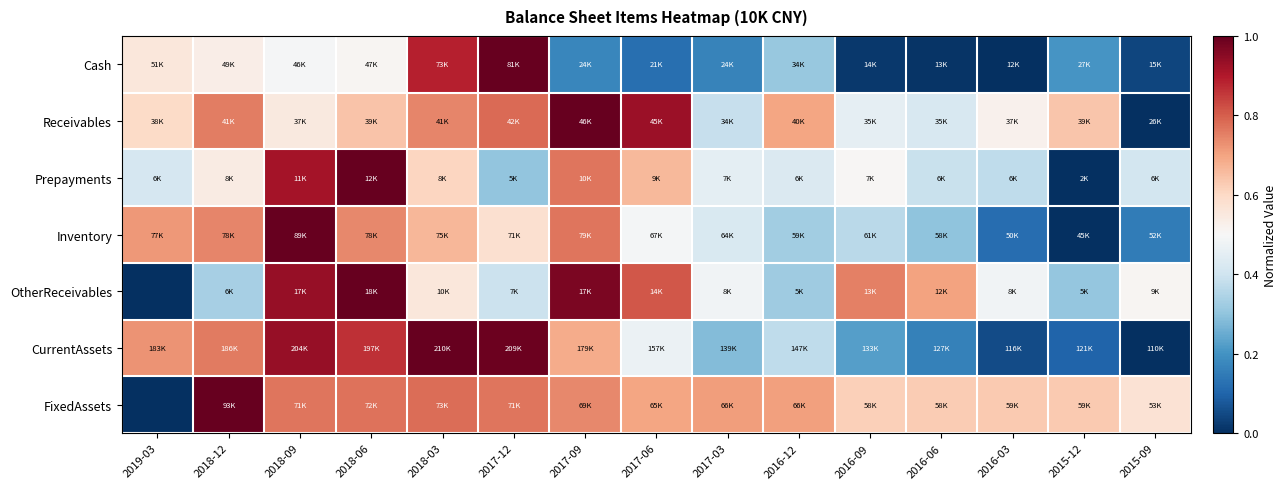

Reading right to left, transcribe all the data shown in this chart.

Cash: 2015-09=0.0	2015-12=0.2	2016-03=0.0	2016-06=0.0	2016-09=0.0	2016-12=0.3	2017-03=0.2	2017-06=0.1	2017-09=0.2	2017-12=1.0	2018-03=0.9	2018-06=0.5	2018-09=0.5	2018-12=0.5	2019-03=0.6
Receivables: 2015-09=0.0	2015-12=0.6	2016-03=0.5	2016-06=0.4	2016-09=0.5	2016-12=0.7	2017-03=0.4	2017-06=0.9	2017-09=1.0	2017-12=0.8	2018-03=0.7	2018-06=0.6	2018-09=0.5	2018-12=0.8	2019-03=0.6
Prepayments: 2015-09=0.4	2015-12=0.0	2016-03=0.4	2016-06=0.4	2016-09=0.5	2016-12=0.4	2017-03=0.5	2017-06=0.7	2017-09=0.8	2017-12=0.3	2018-03=0.6	2018-06=1.0	2018-09=0.9	2018-12=0.5	2019-03=0.4
Inventory: 2015-09=0.1	2015-12=0.0	2016-03=0.1	2016-06=0.3	2016-09=0.4	2016-12=0.3	2017-03=0.4	2017-06=0.5	2017-09=0.8	2017-12=0.6	2018-03=0.7	2018-06=0.7	2018-09=1.0	2018-12=0.7	2019-03=0.7
OtherReceivables: 2015-09=0.5	2015-12=0.3	2016-03=0.5	2016-06=0.7	2016-09=0.8	2016-12=0.3	2017-03=0.5	2017-06=0.8	2017-09=1.0	2017-12=0.4	2018-03=0.6	2018-06=1.0	2018-09=0.9	2018-12=0.3	2019-03=0.0
CurrentAssets: 2015-09=0.0	2015-12=0.1	2016-03=0.1	2016-06=0.2	2016-09=0.2	2016-12=0.4	2017-03=0.3	2017-06=0.5	2017-09=0.7	2017-12=1.0	2018-03=1.0	2018-06=0.9	2018-09=0.9	2018-12=0.8	2019-03=0.7
FixedAssets: 2015-09=0.6	2015-12=0.6	2016-03=0.6	2016-06=0.6	2016-09=0.6	2016-12=0.7	2017-03=0.7	2017-06=0.7	2017-09=0.7	2017-12=0.8	2018-03=0.8	2018-06=0.8	2018-09=0.8	2018-12=1.0	2019-03=0.0